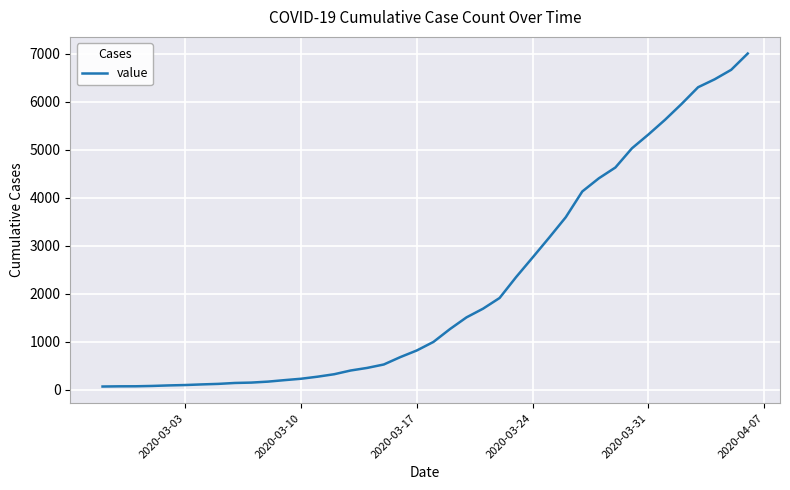

What is the maximum value shown in the chart?

7003